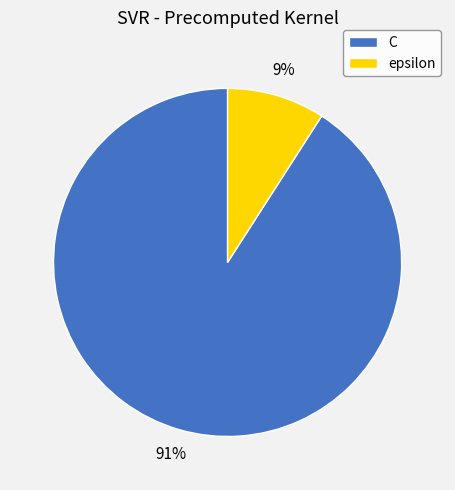

Is the sum of C and epsilon greater than half?

Yes